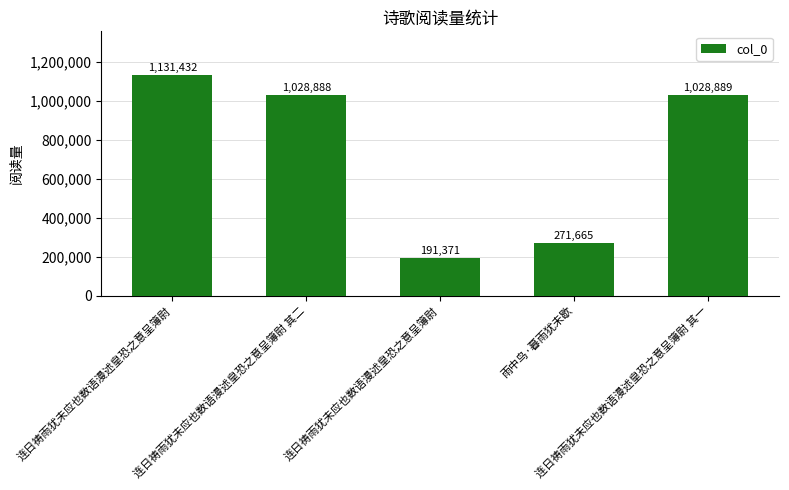

At which label does the data first exceed 1028888?

连日祷雨犹未应也数语漫述皇恐之意呈簿尉